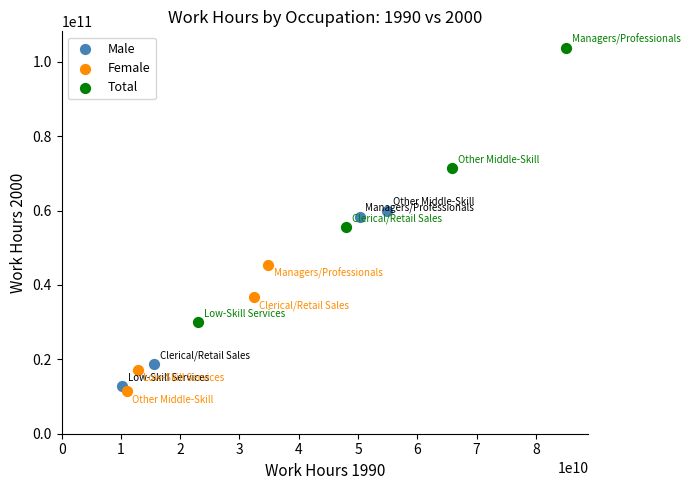

Which series reaches the minimum Y coordinate?

Female